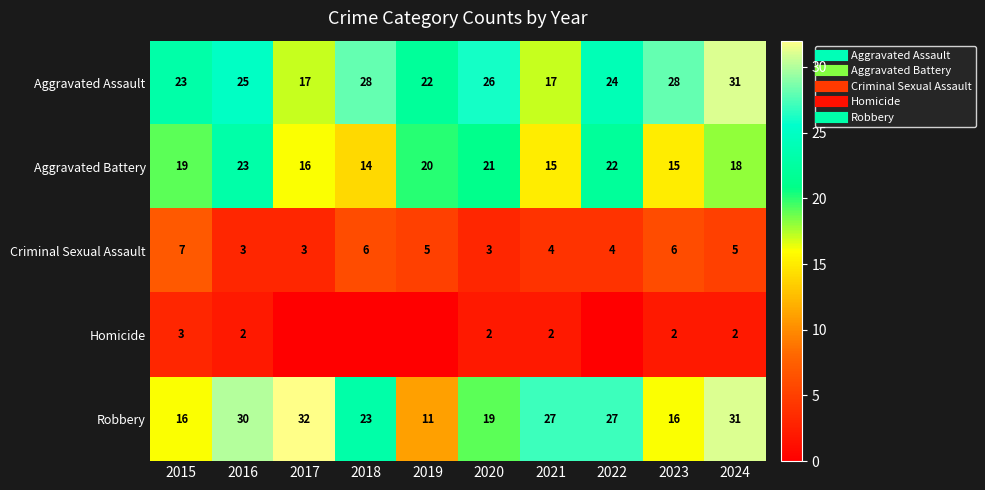

Where does the Robbery series first go above 27?

2016